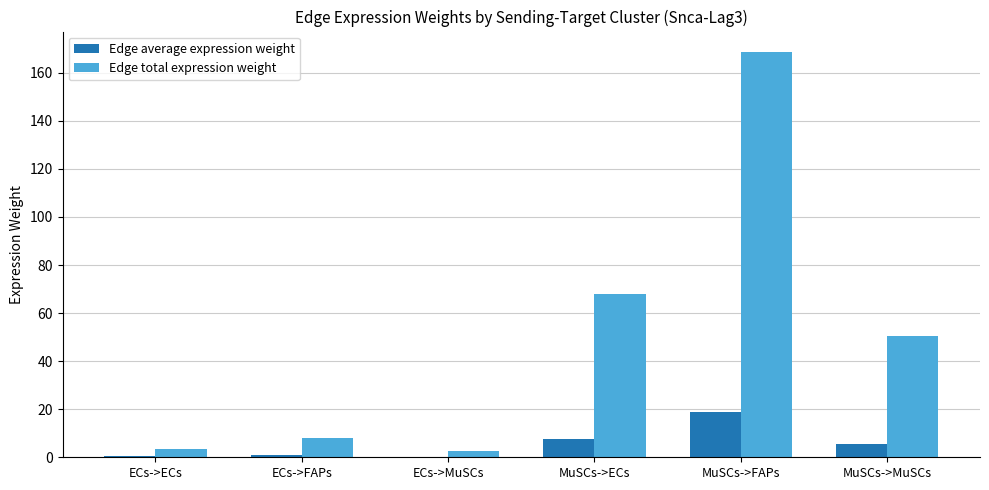

Which series has the largest total across all categories?

Edge total expression weight